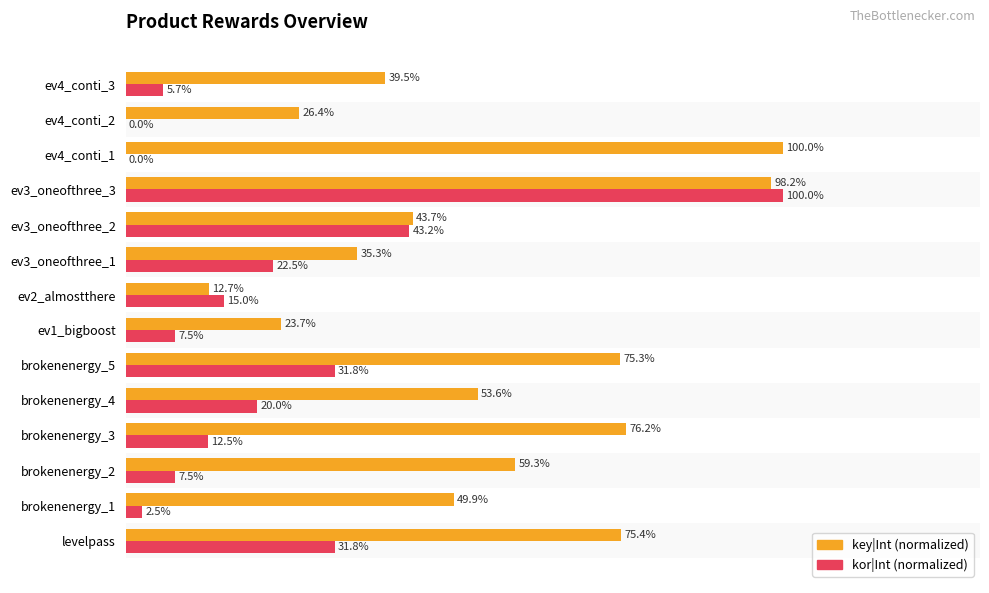

How many categories are shown in the chart?

14